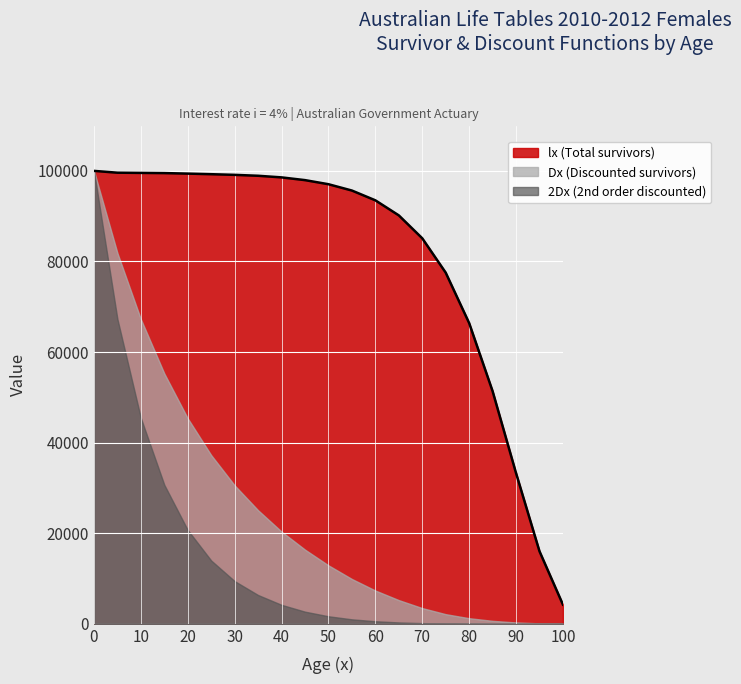

Count the number of categories in the chart.

21